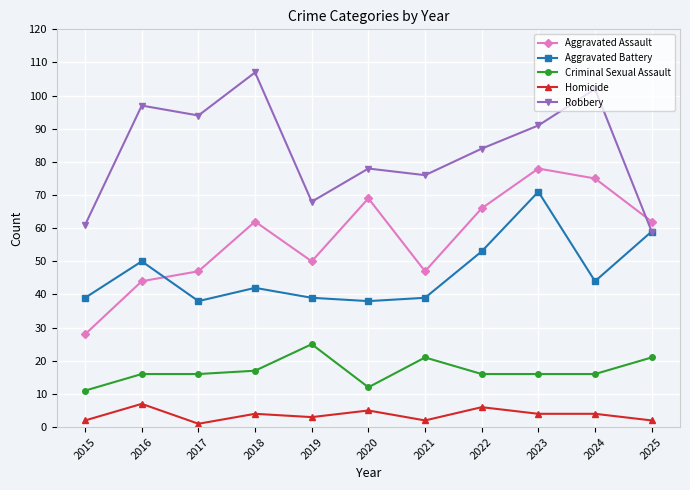

Rank the series by their maximum value, from highest to lowest.

Robbery, Aggravated Assault, Aggravated Battery, Criminal Sexual Assault, Homicide